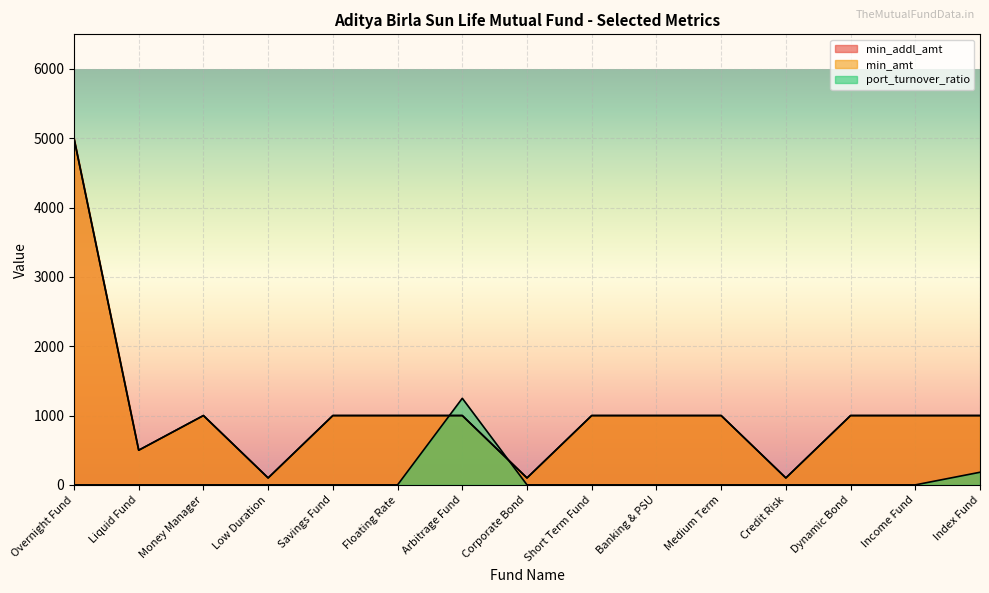

Rank the series by their maximum value, from lowest to highest.

port_turnover_ratio, min_addl_amt, min_amt